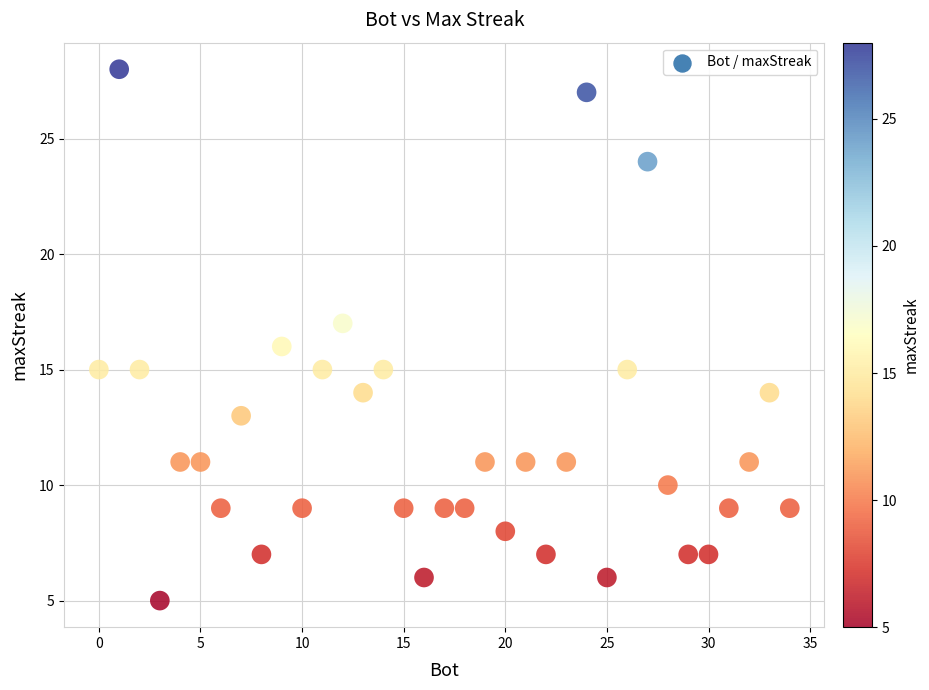

What is the range of X values (max minus min)?

34